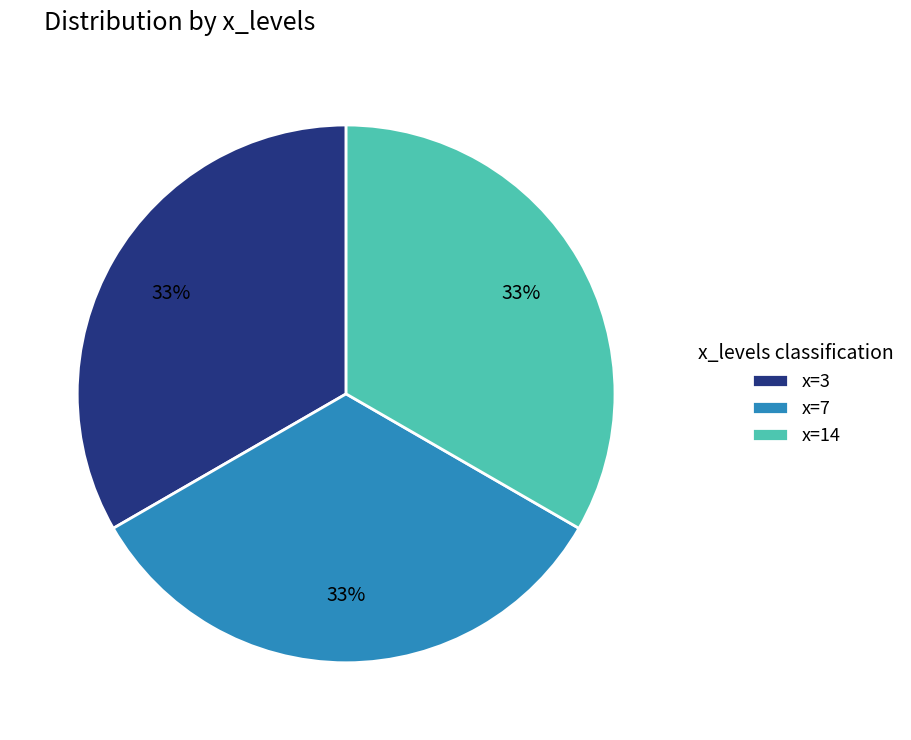

Does any single category account for the majority?

No